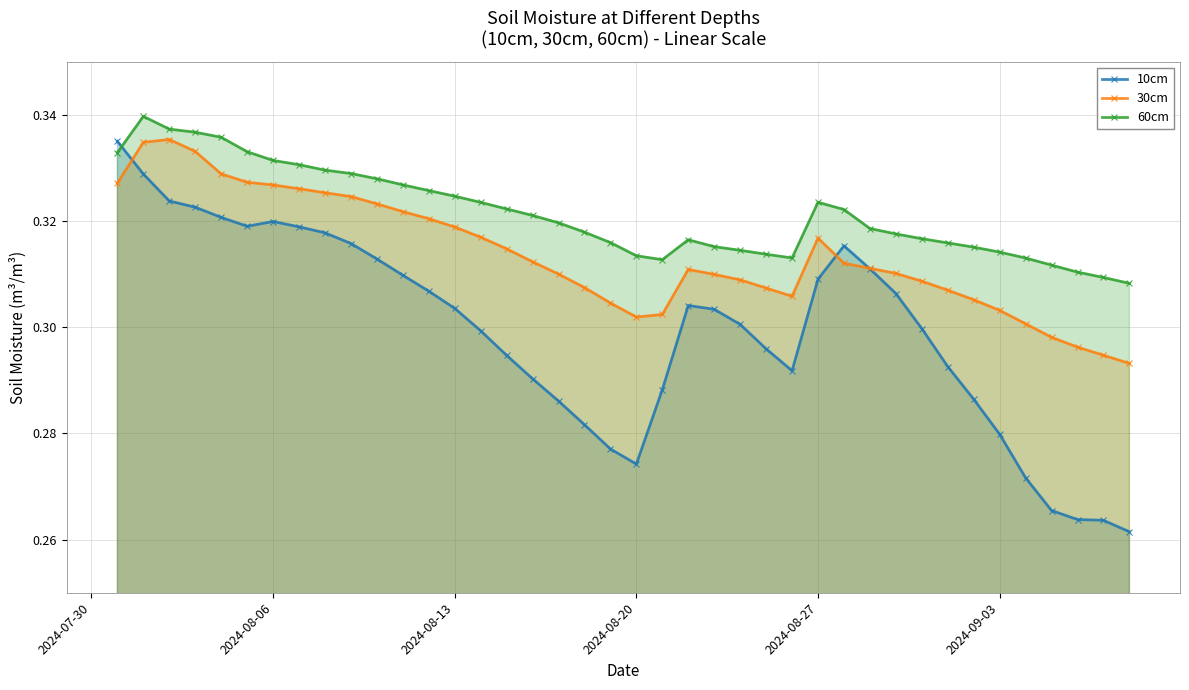

True or false: 10cm and 60cm intersect in this chart.

True